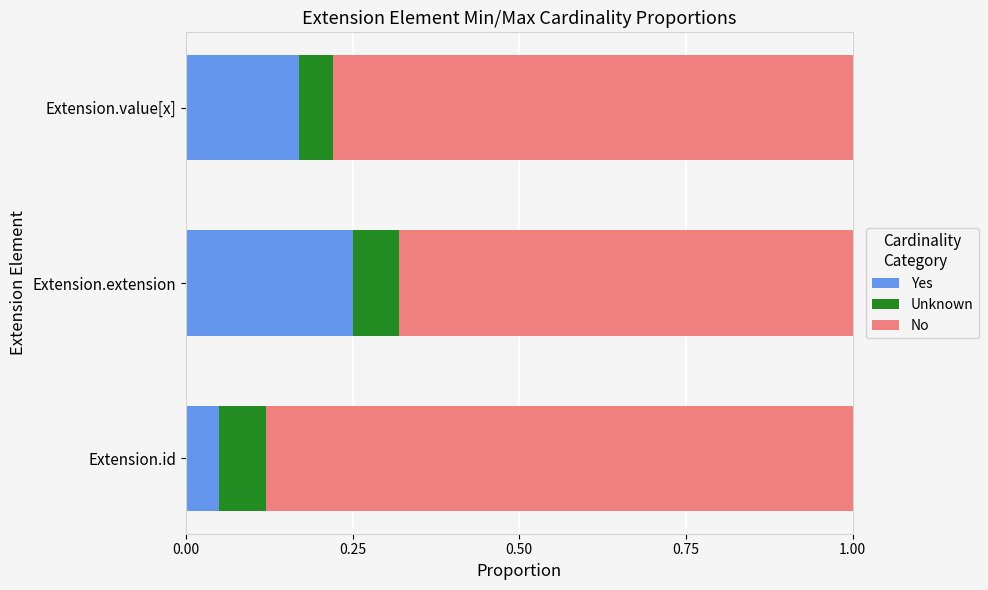

At which label does Yes reach its minimum?

Extension.id